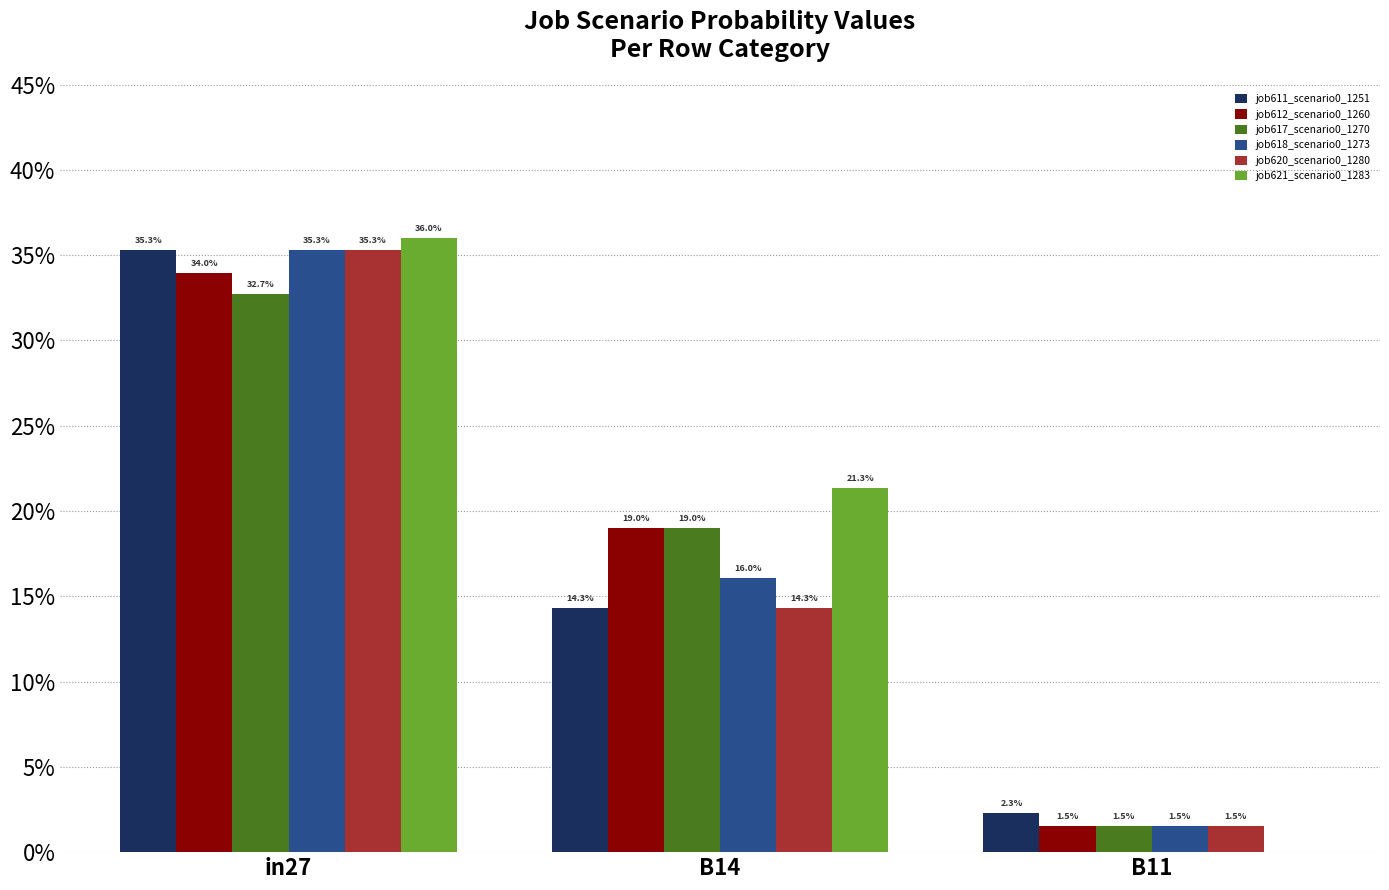

Does the chart contain stacked bars?

No